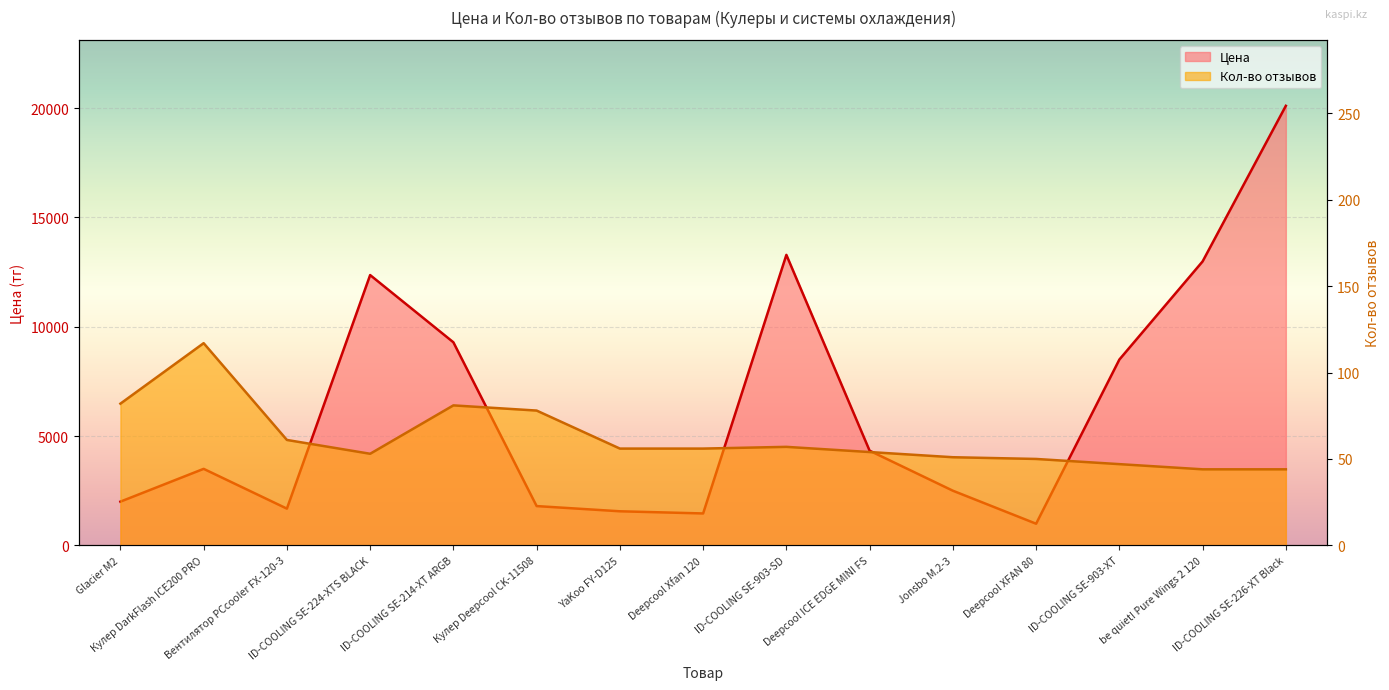

Which has a higher value, Deepcool Xfan 120 or YaKoo FY-D125?

YaKoo FY-D125